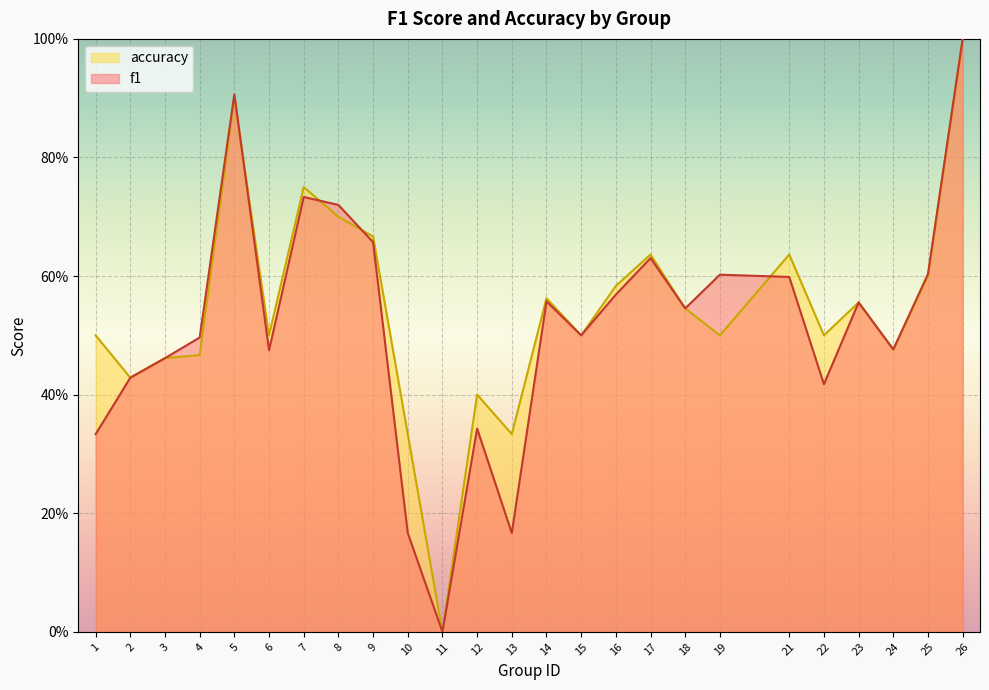

At which category does f1 reach its first local valley?

6